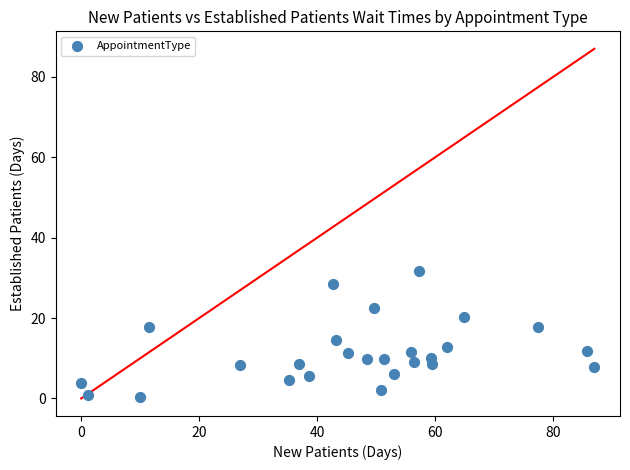

What is the range of X values (max minus min)?

87.0